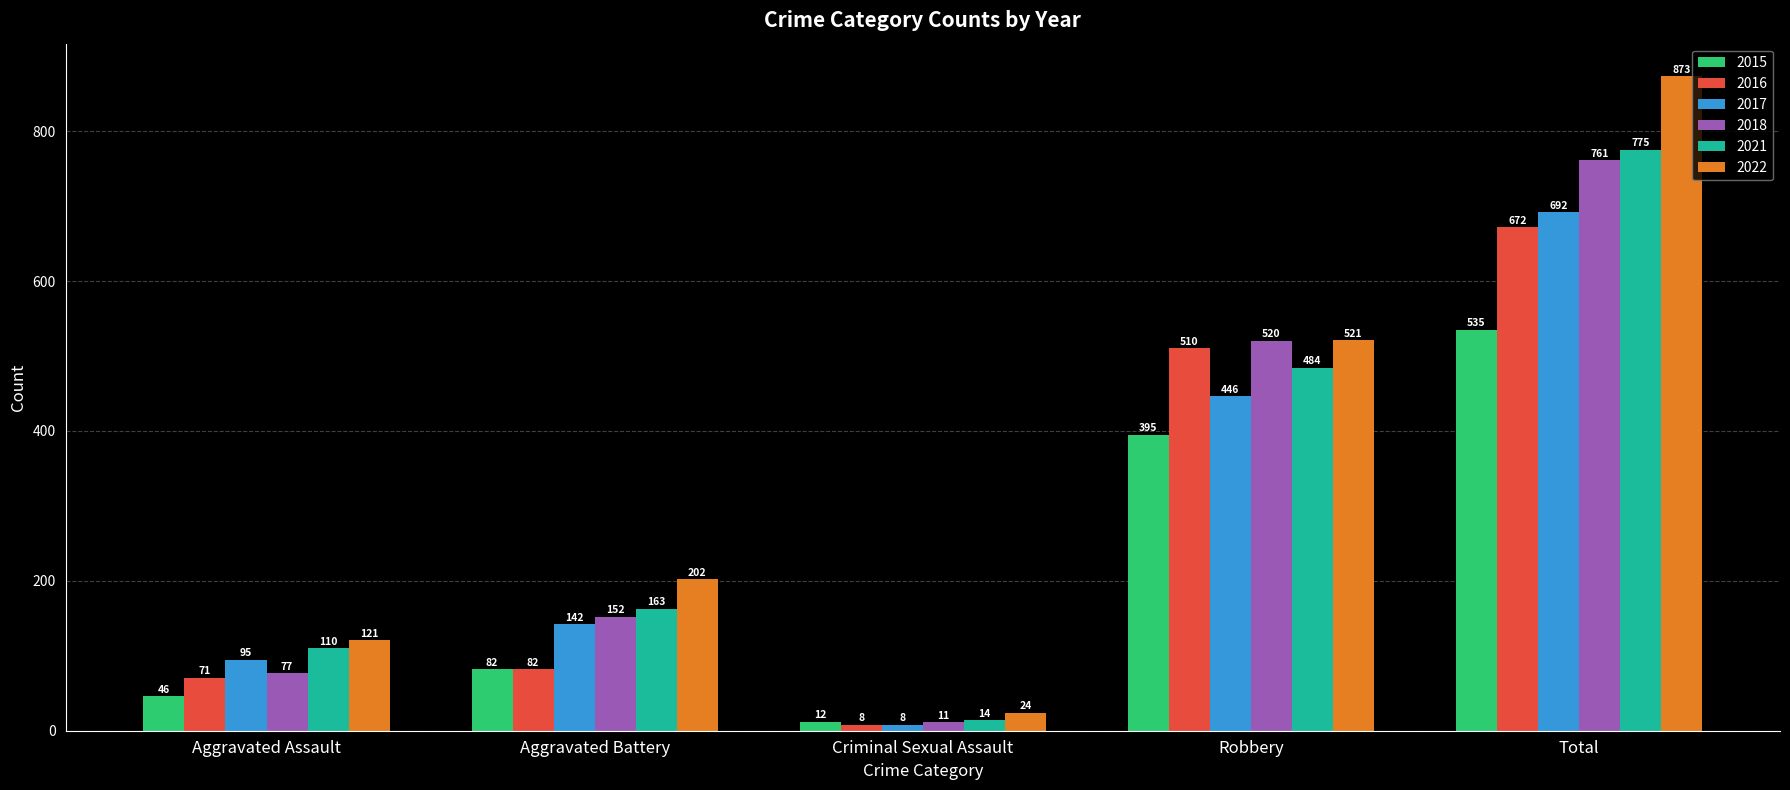

What is the sum of all 2015 values?

1070